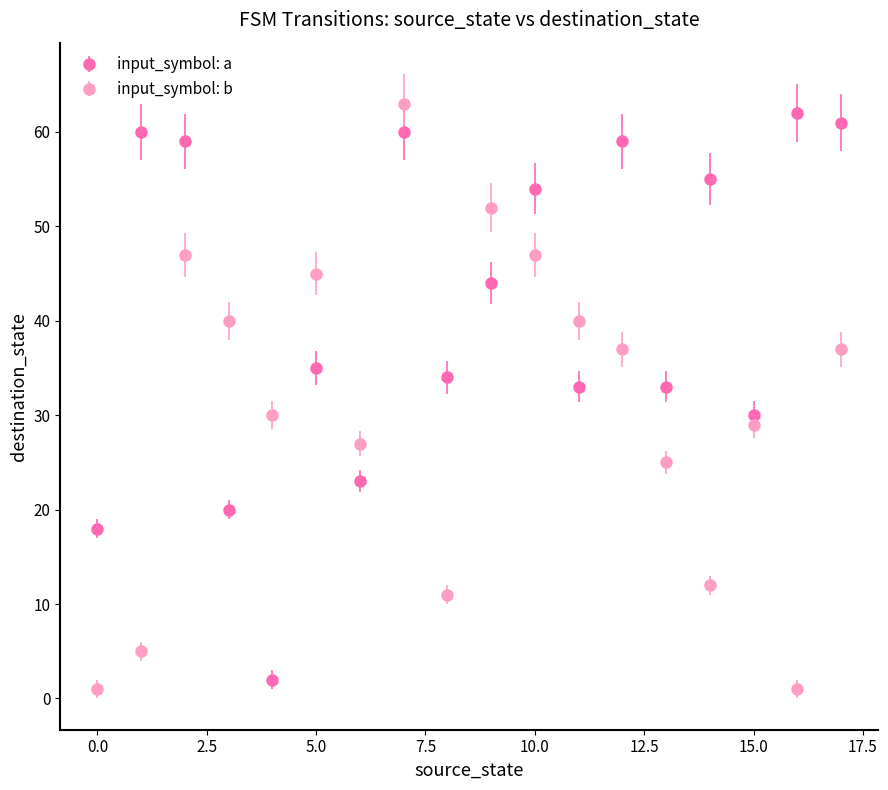

Which series has the largest total across all categories?

input_symbol: a